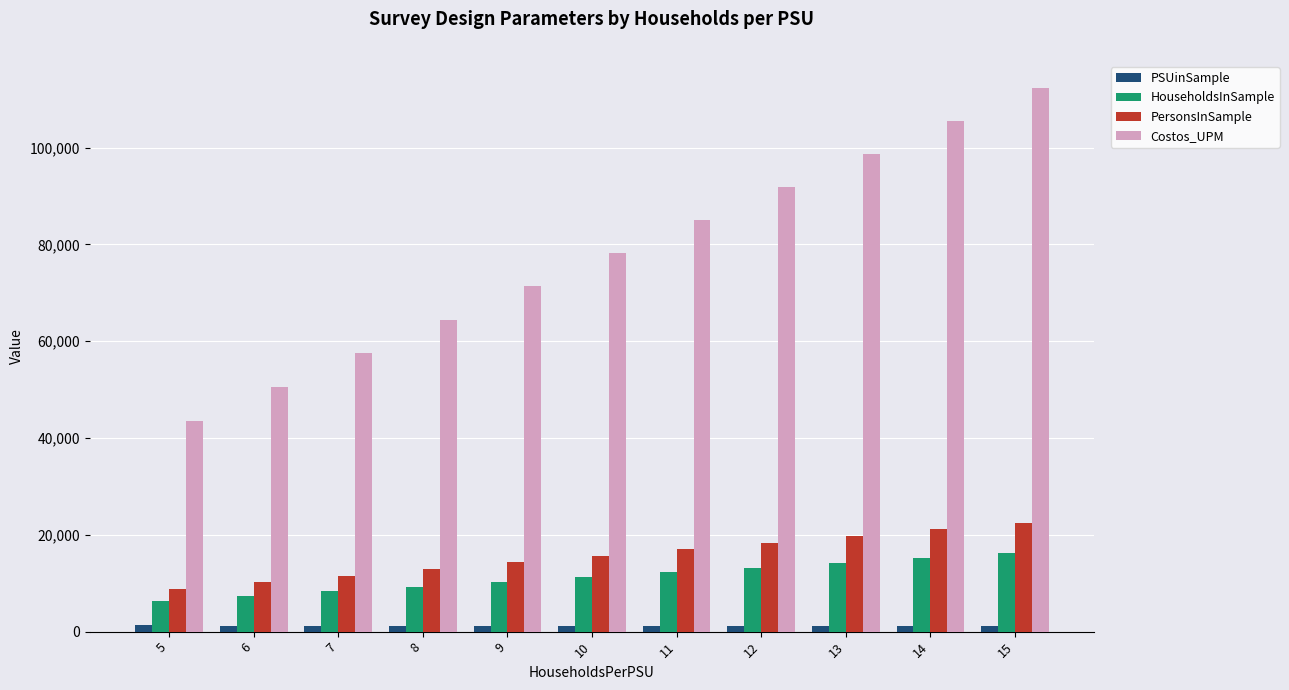

The PSUinSample series shows 1222.0 at 6. True or false?

True